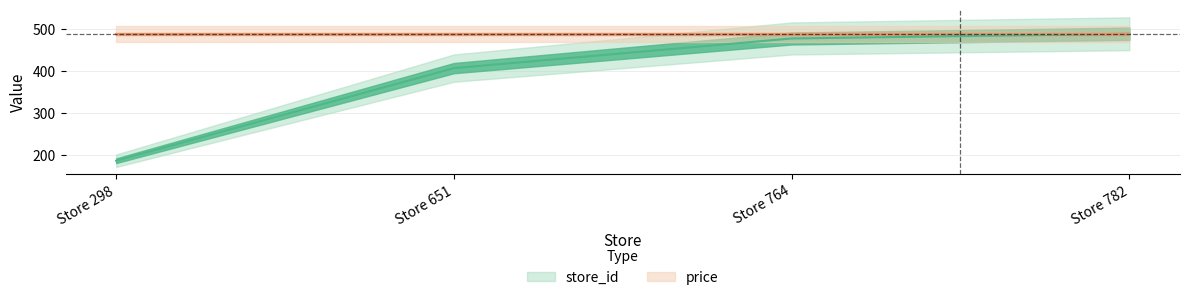

At which label is the value closest to 337?

Store 651